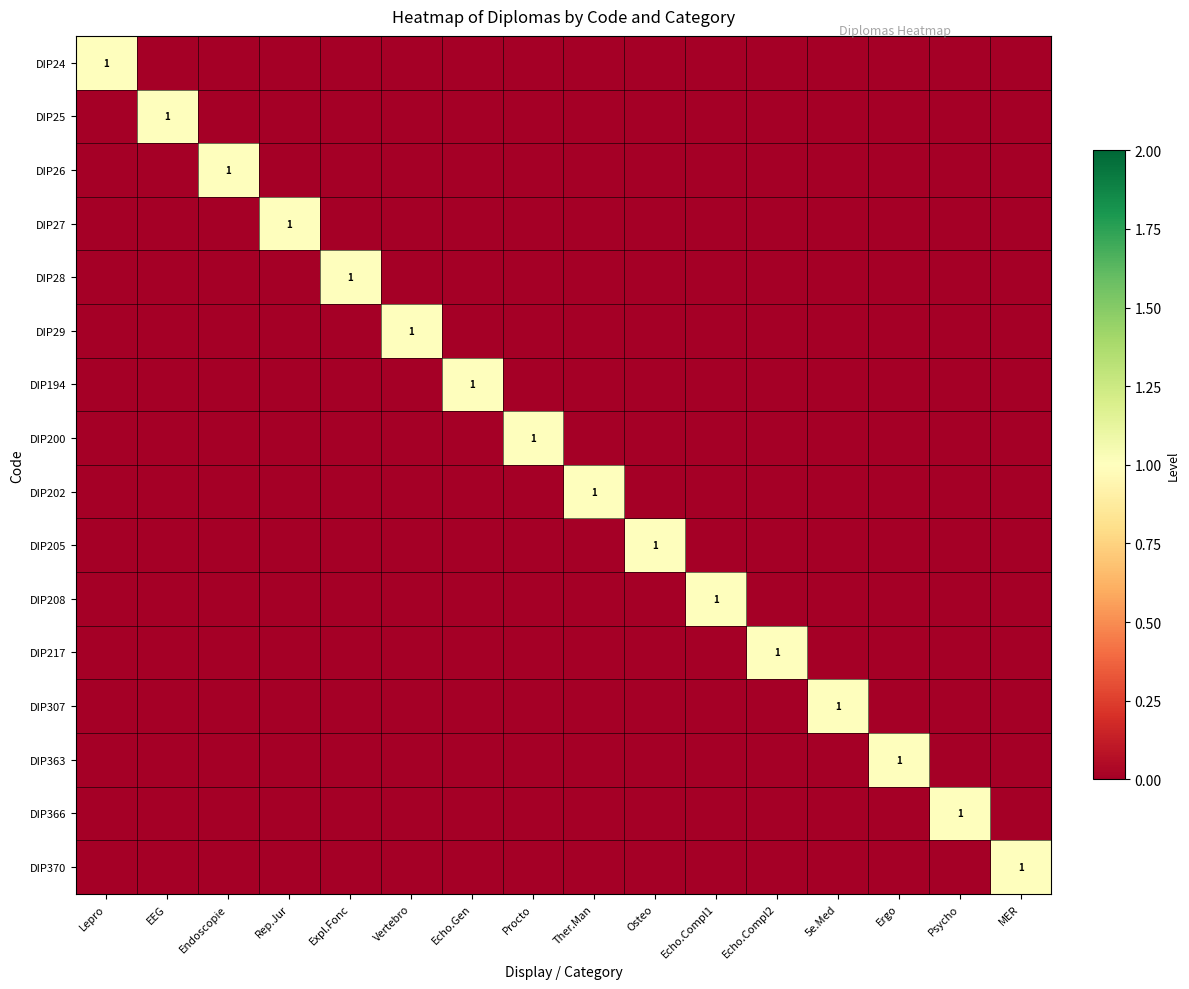

The DIP194 series shows 0 at Echo.Gen. True or false?

False